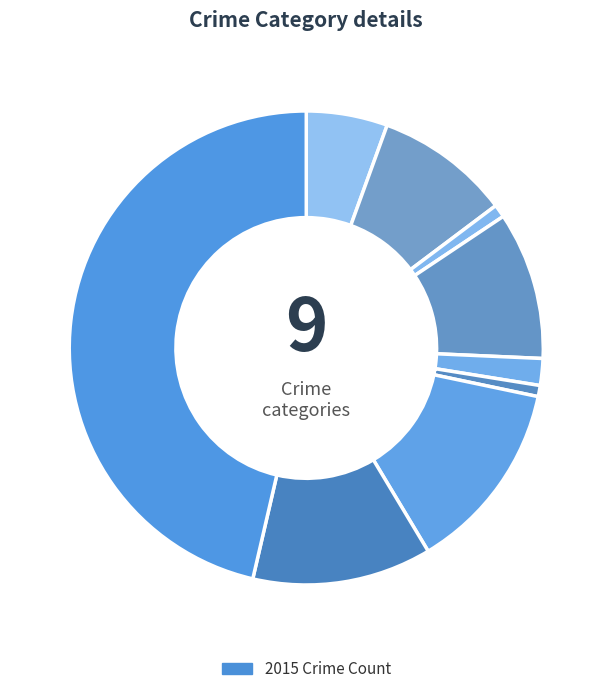

Count the number of slices in the pie.

9